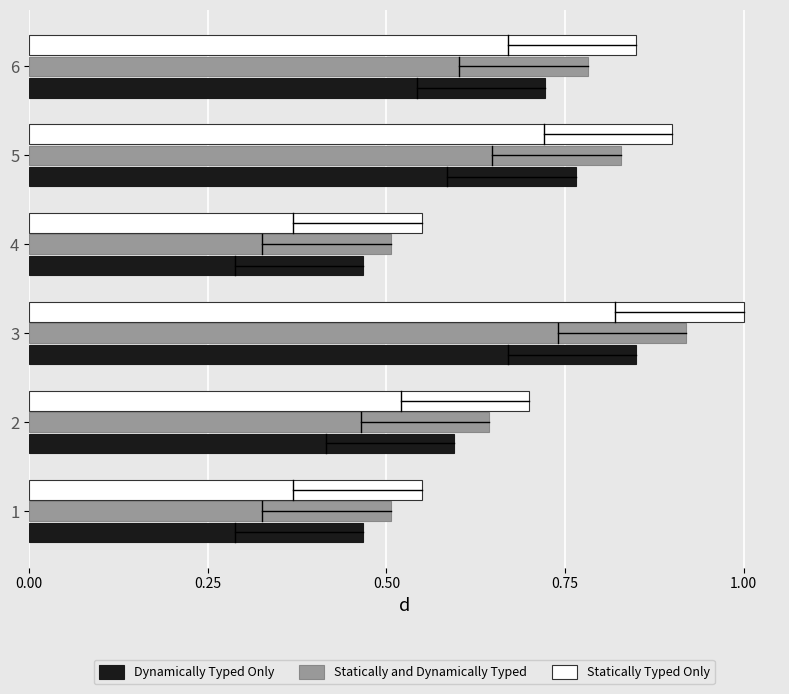

Which series has the widest spread of values?

Statically Typed Only